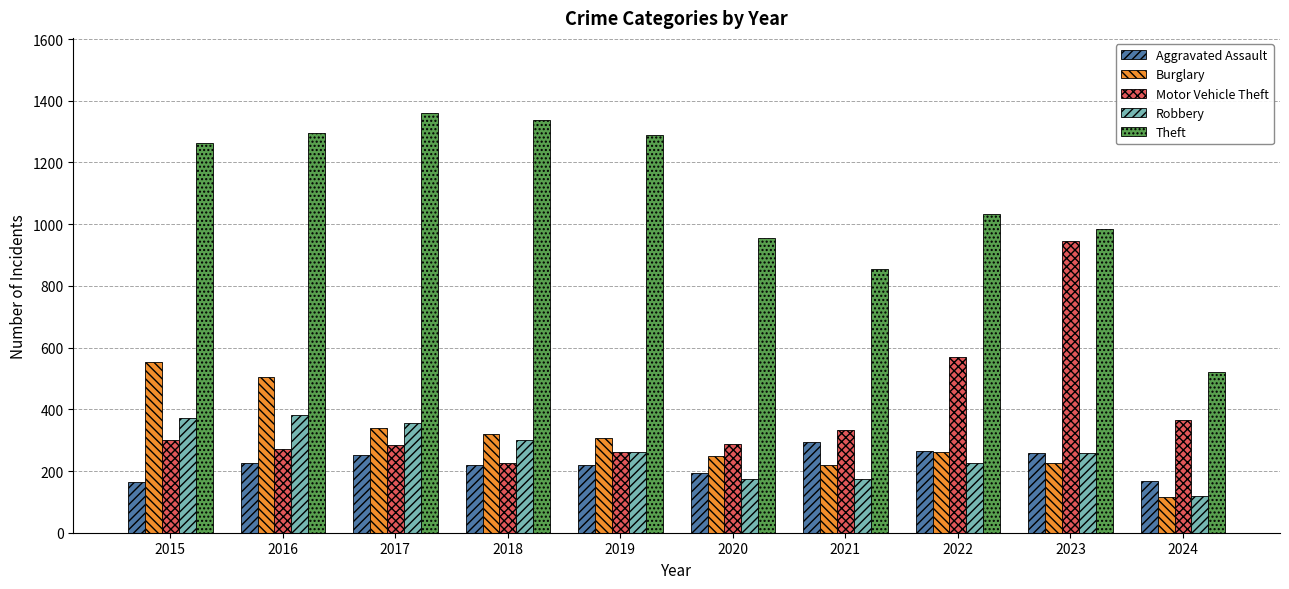

Rank the series by their maximum value, from lowest to highest.

Aggravated Assault, Robbery, Burglary, Motor Vehicle Theft, Theft